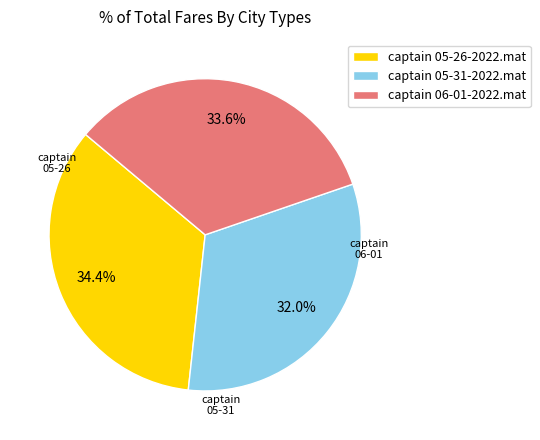

What is the largest slice in the pie chart?

captain 05-26-2022.mat